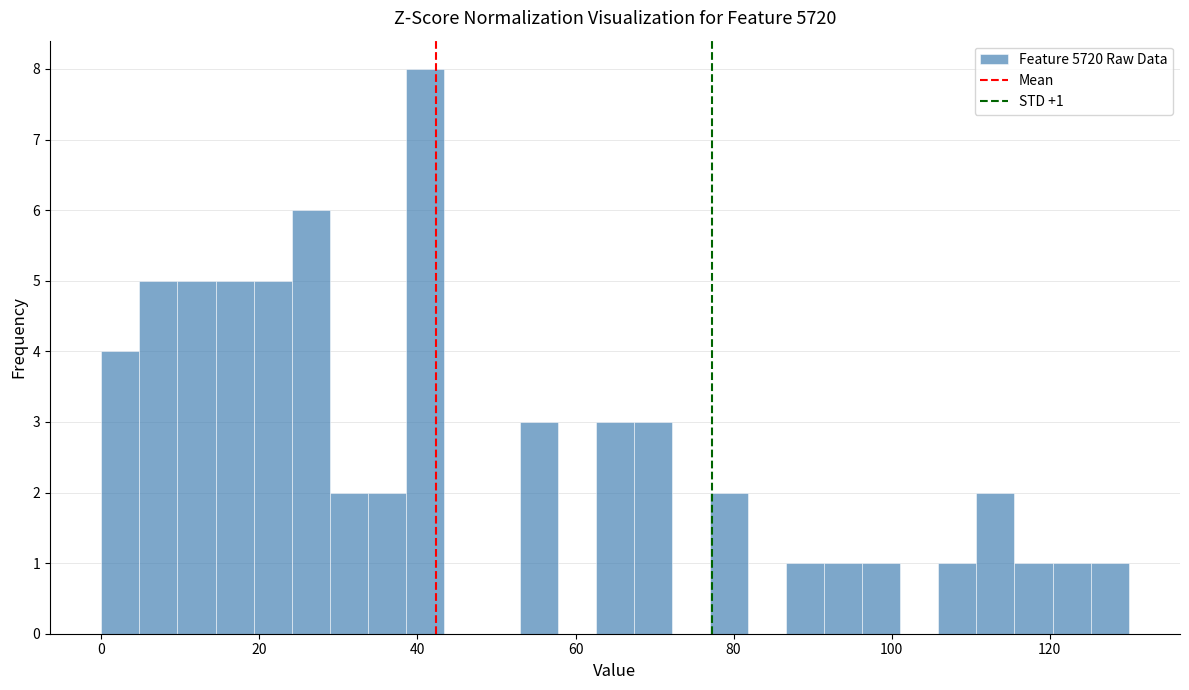

Around what value on the x-axis is the tallest bar? Give the approximate position of its centre, as read against the axis.

40